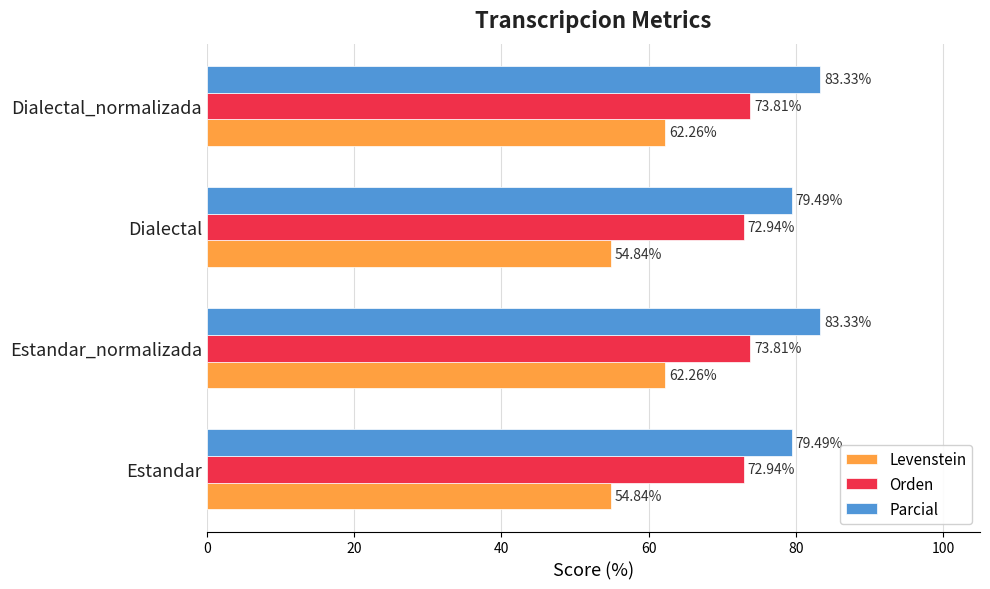

What is the average value of the Orden series?

73.4